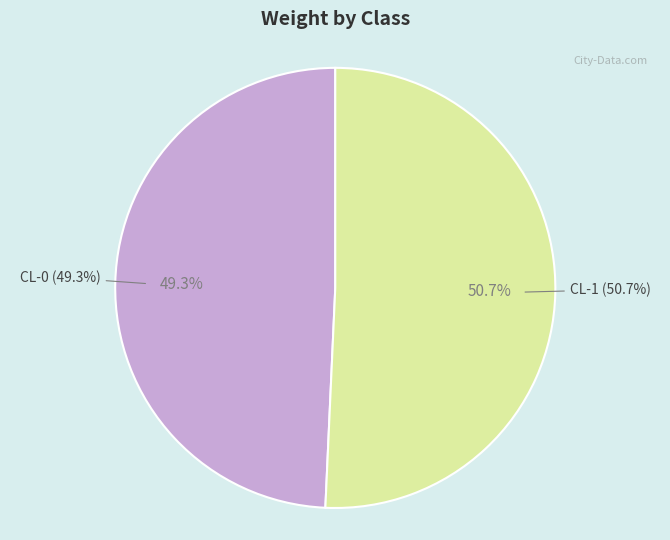

Which category accounts for the majority?

CL-1